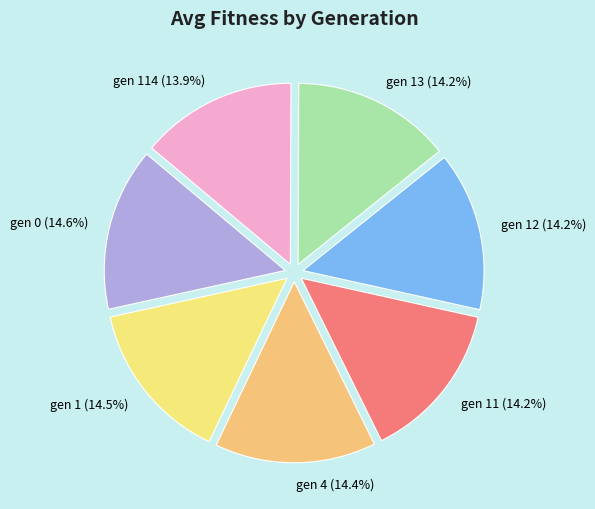

Count the number of slices in the pie.

7